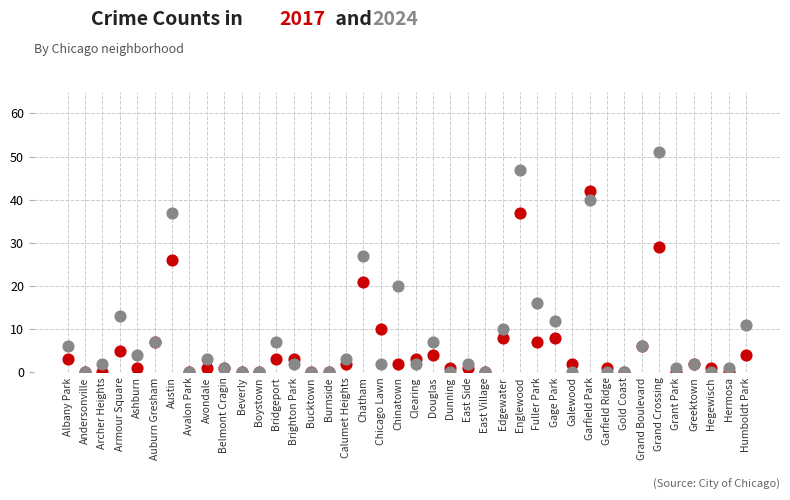

Across all series, what Y value is closest to 25?

26